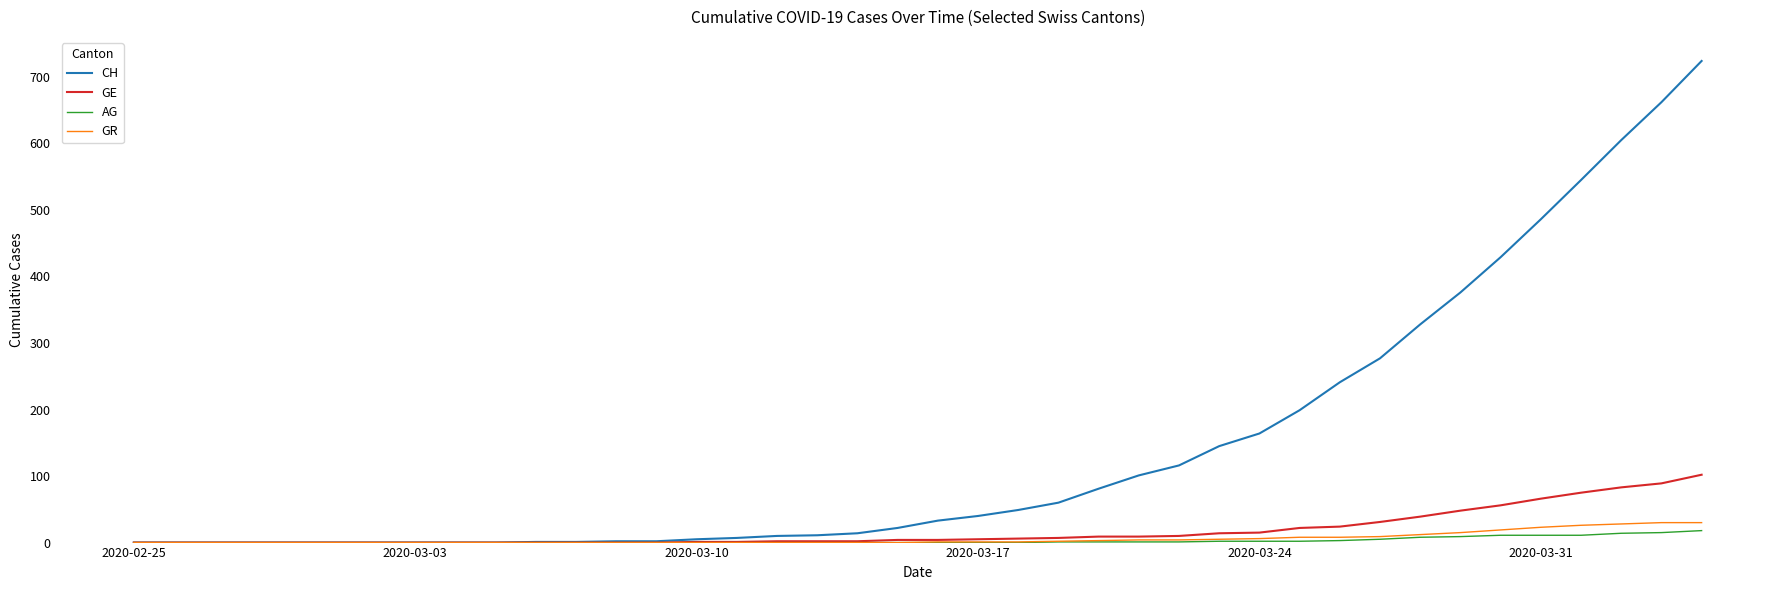

What is the maximum value for CH?

724